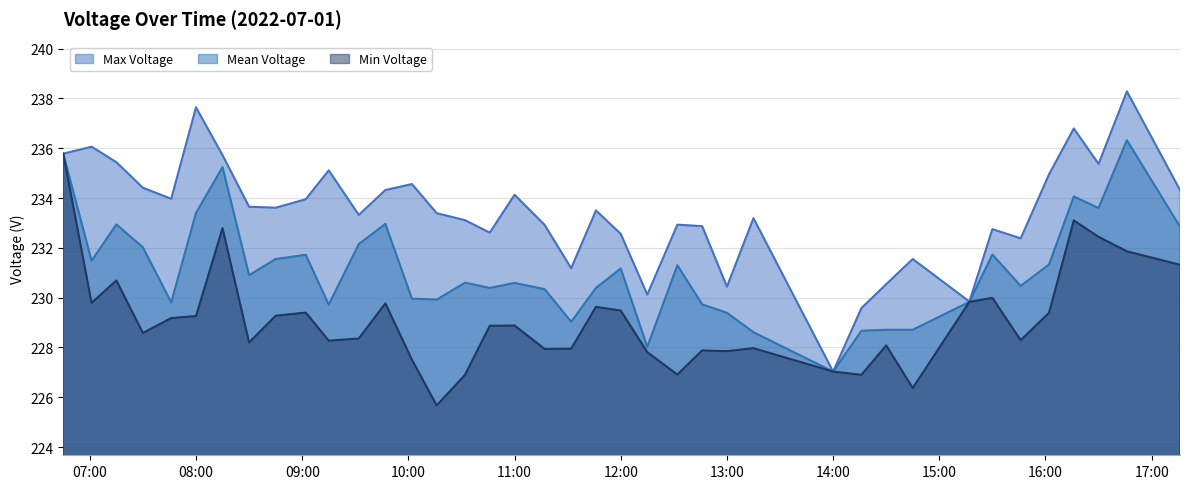

True or false: Max Voltage and Mean Voltage cross at least once.

False